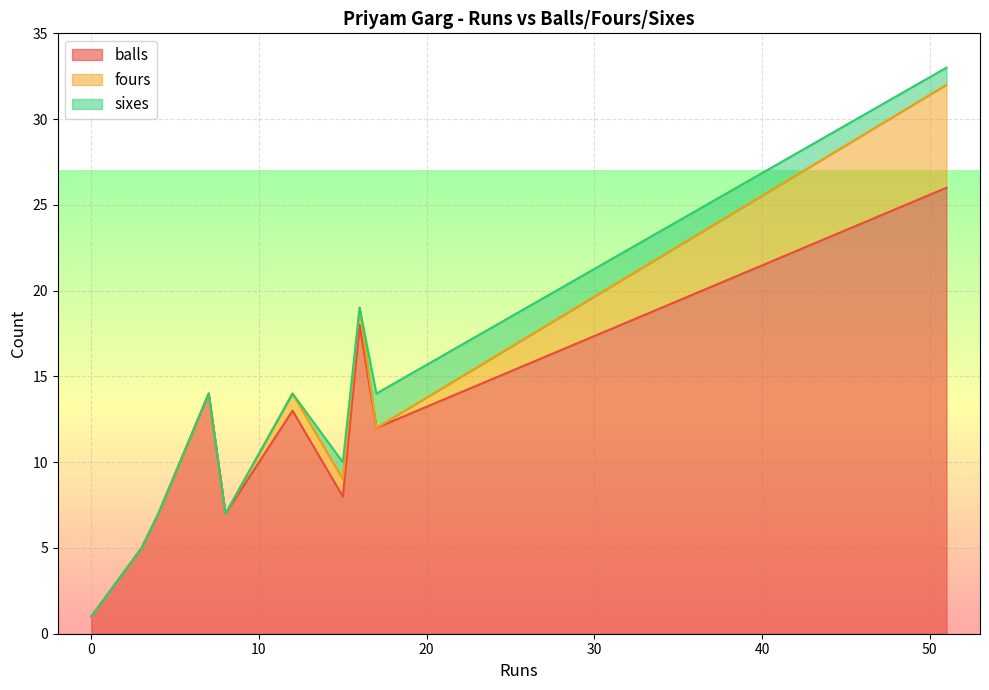

Is the value of balls at 12 greater than the value of sixes at 8?

Yes